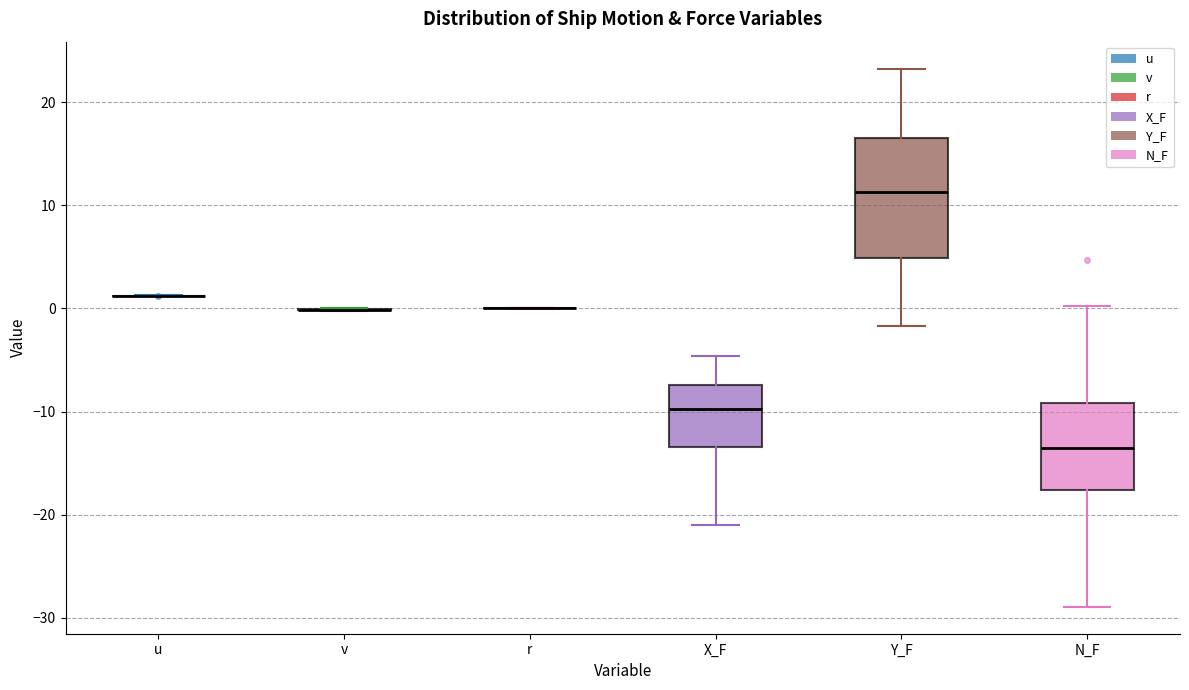

Reading left to right, transcribe this box plot: for each box, give where its median line is, the range the box spans, and where its two whiskers end, as read against the y-axis. The values are not printed on the chart, so give them approximately, as read against the axis.

u: box collapsed to a line at 1, whiskers 1 to 1
v: box collapsed to a line at 0, whiskers 0 to 0
r: box collapsed to a line at 0, whiskers 0 to 0
X_F: median -10, box -13 to -7, whiskers -21 to -5
Y_F: median 11, box 5 to 17, whiskers -2 to 23
N_F: median -14, box -18 to -9, whiskers -29 to 0